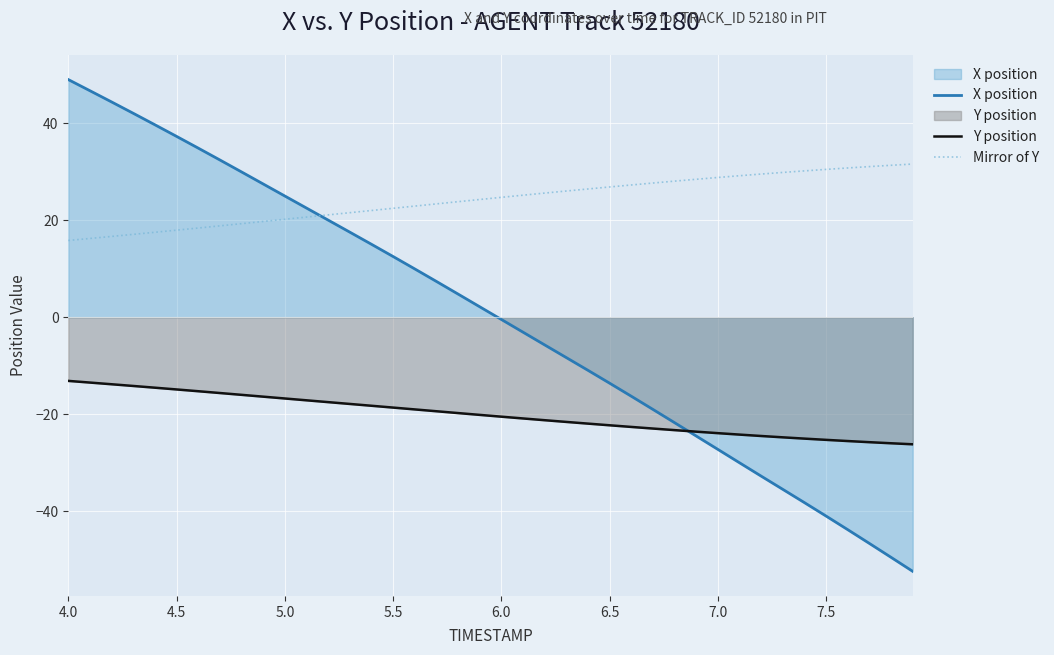

True or false: X position has more than 0 points higher than both neighbors.

False